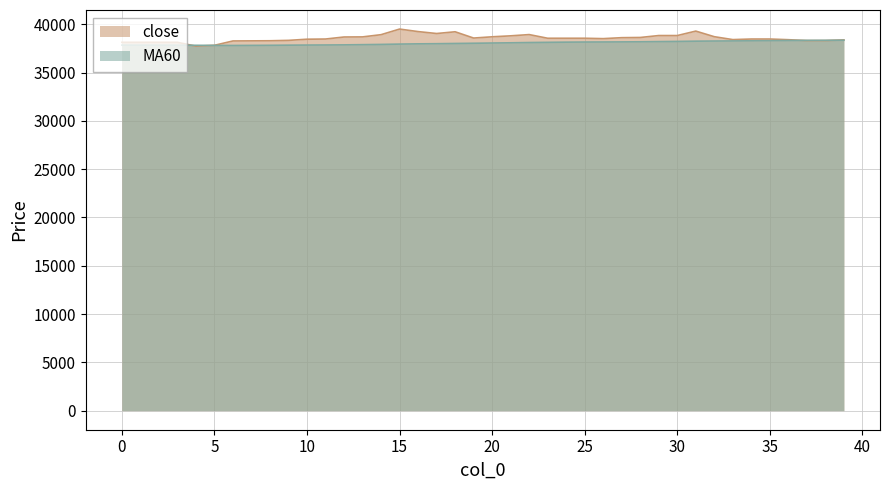

True or false: MA60 has more than 0 points higher than both neighbors.

False